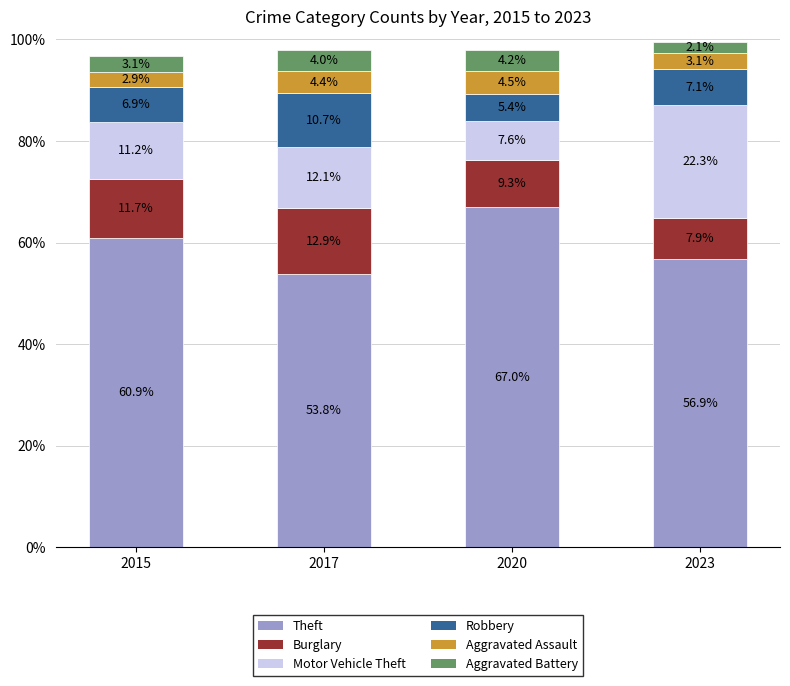

True or false: Theft has a value of 30.0 at 2023.

False